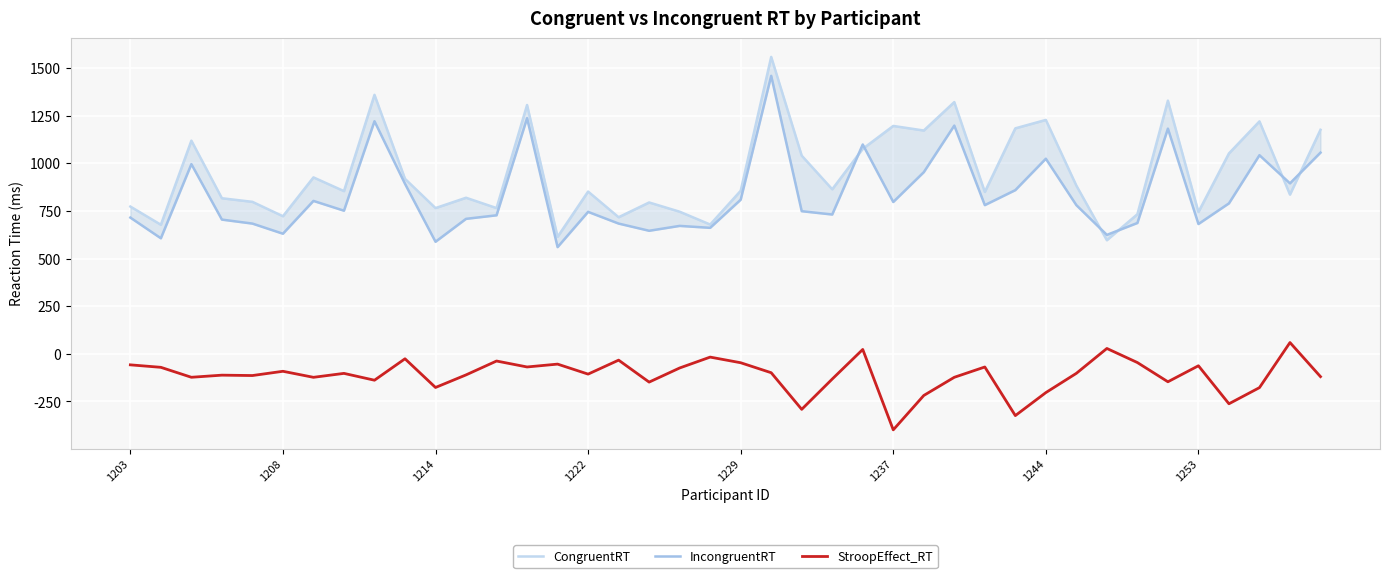

At how many categories does at least one series exceed 400?

40